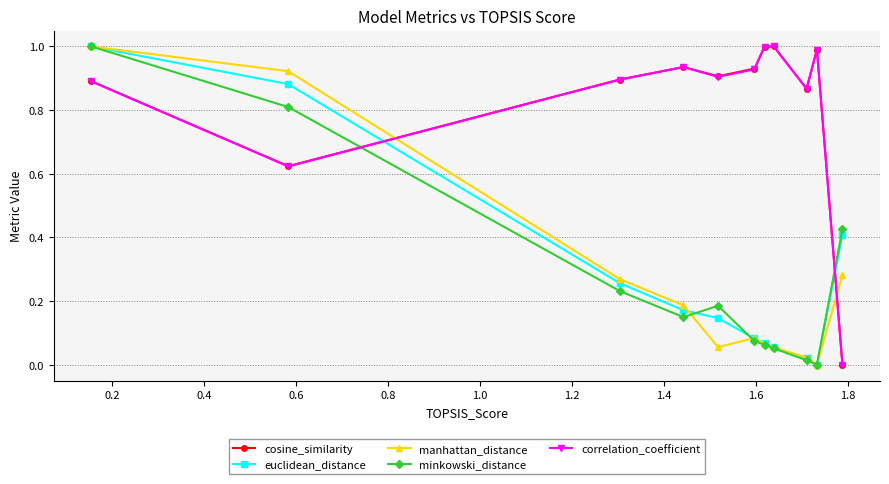

How many intersections are there between correlation_coefficient and minkowski_distance?

2